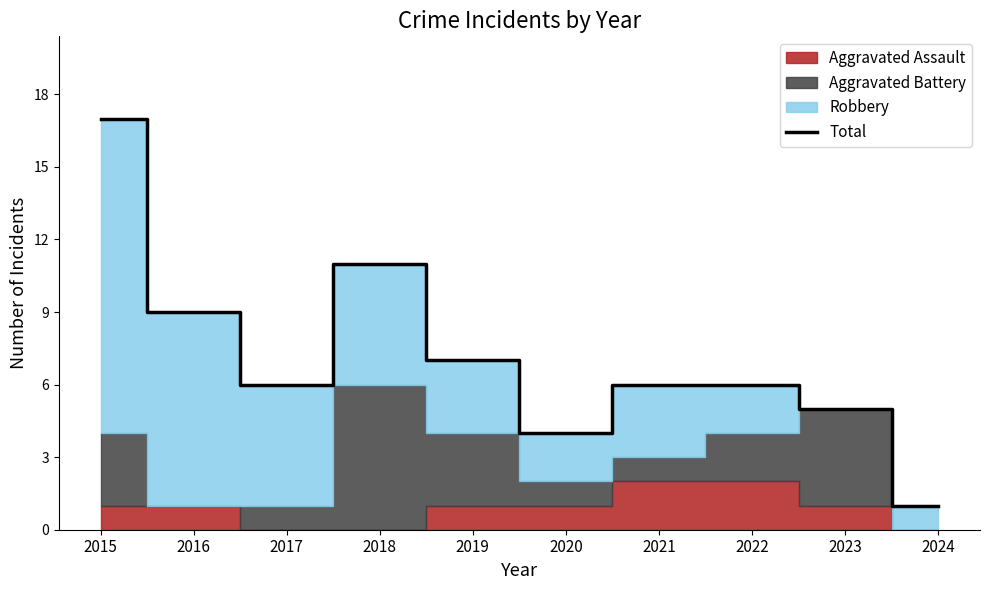

What is the greatest value displayed?

17